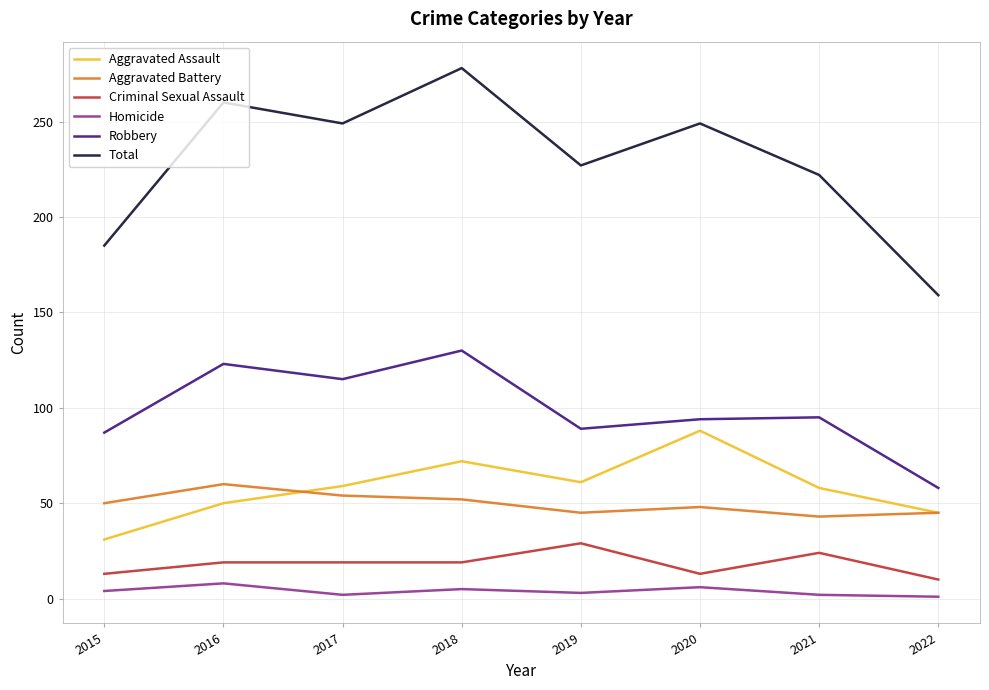

What is the highest value of the Aggravated Battery series?

60